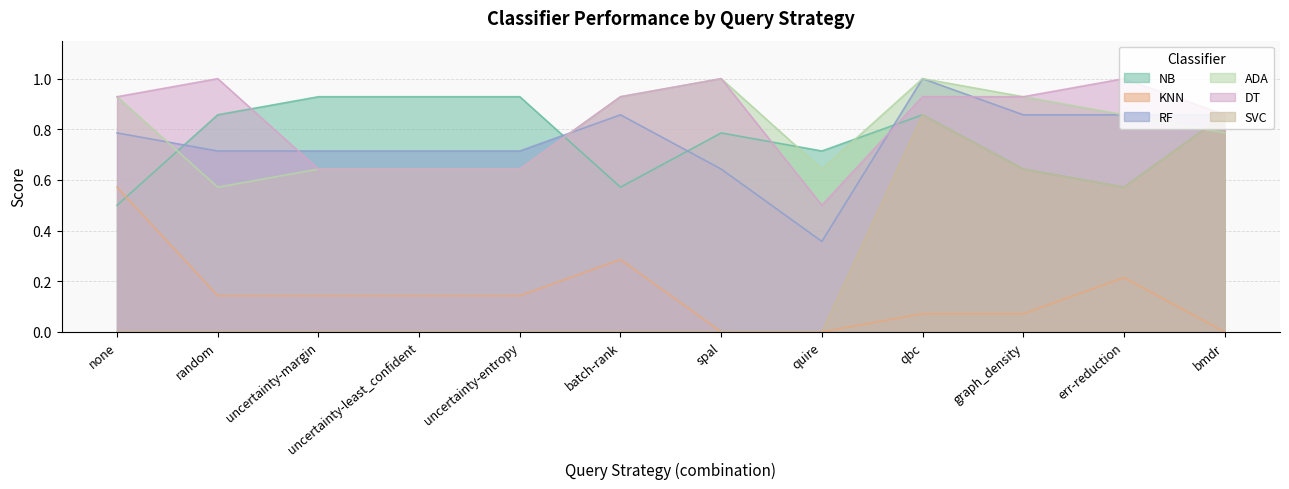

How many data points in KNN are above 0?

9